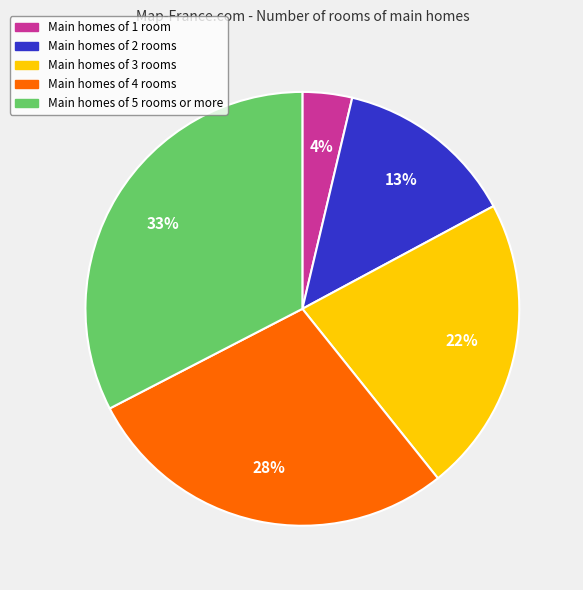

Count the number of slices in the pie.

5